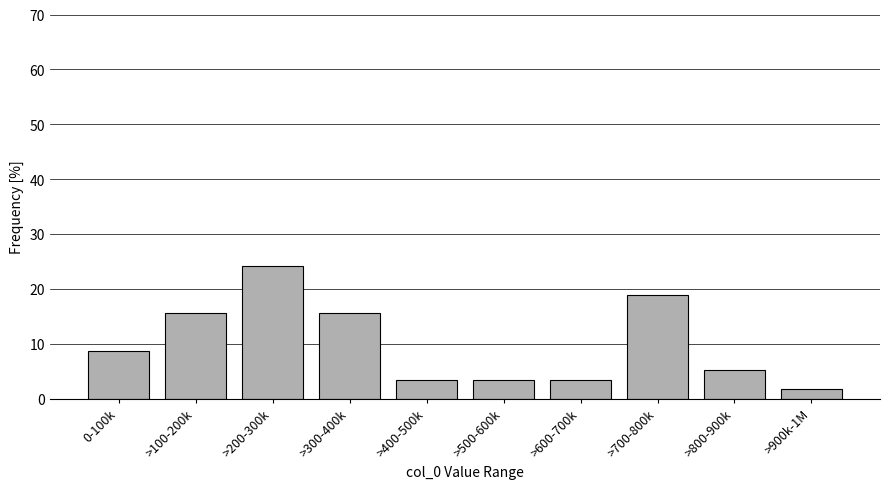

Reading left to right, extract all data points from this chart.

0-100k=8.6	>100-200k=15.5	>200-300k=24.1	>300-400k=15.5	>400-500k=3.4	>500-600k=3.4	>600-700k=3.4	>700-800k=19.0	>800-900k=5.2	>900k-1M=1.7